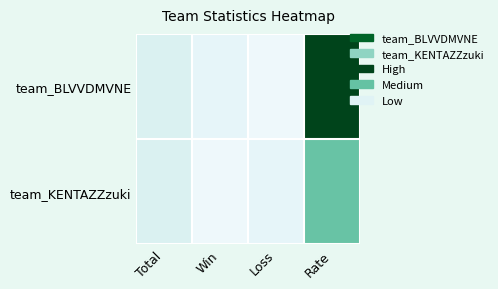

Which series changed the most between Total and Win?

team_KENTAZZzuki